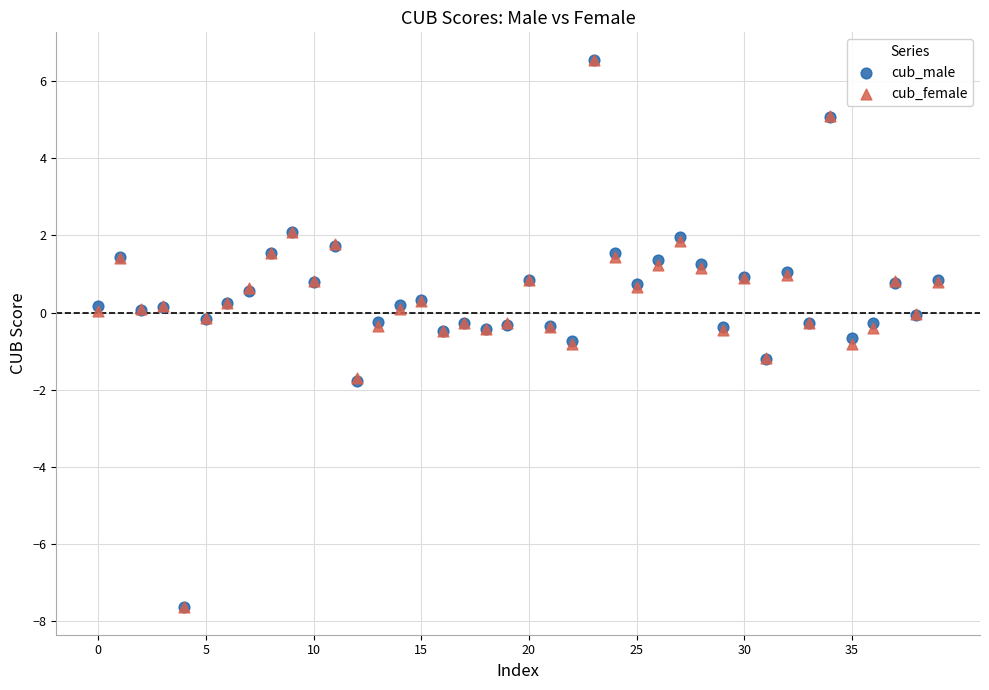

What are all the series names shown in the legend?

cub_male, cub_female